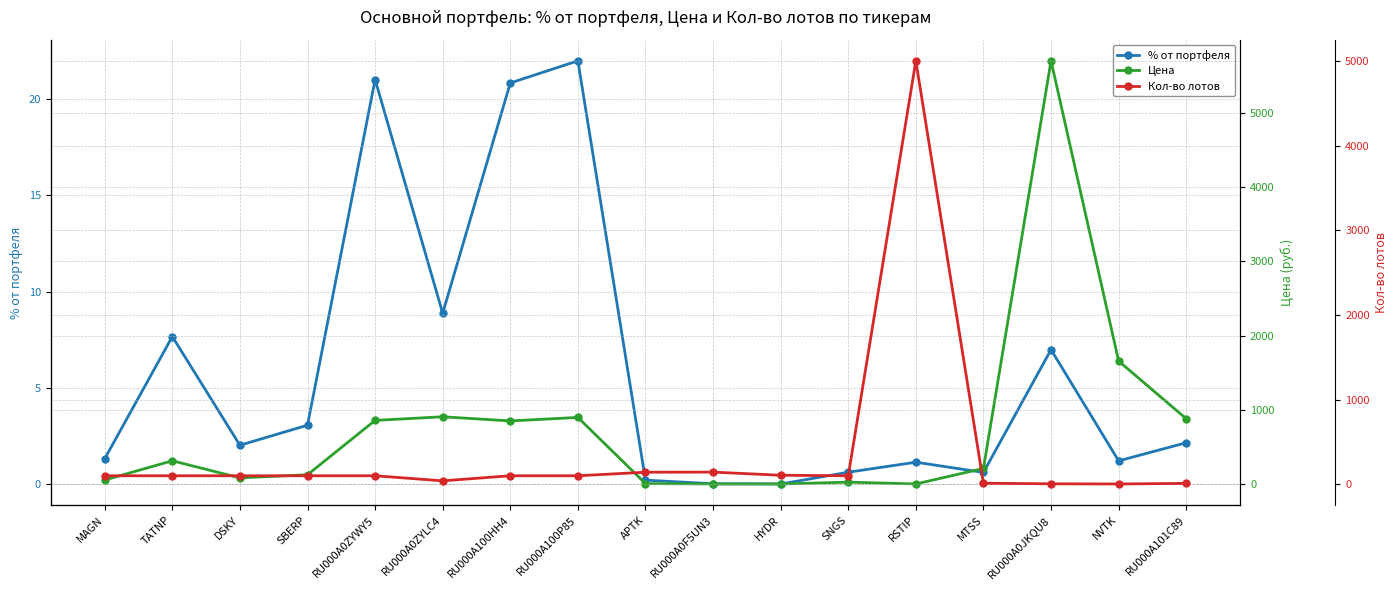

What is the approximate value of % от портфеля at RSTIP?

1.1